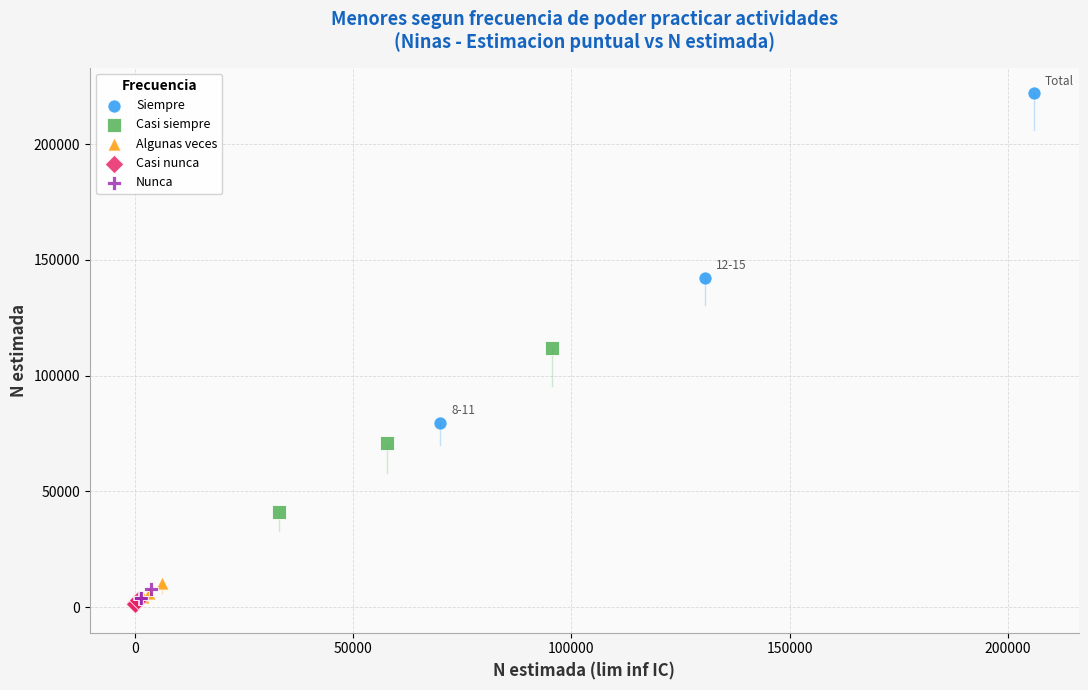

Which series contains the highest Y value?

Siempre